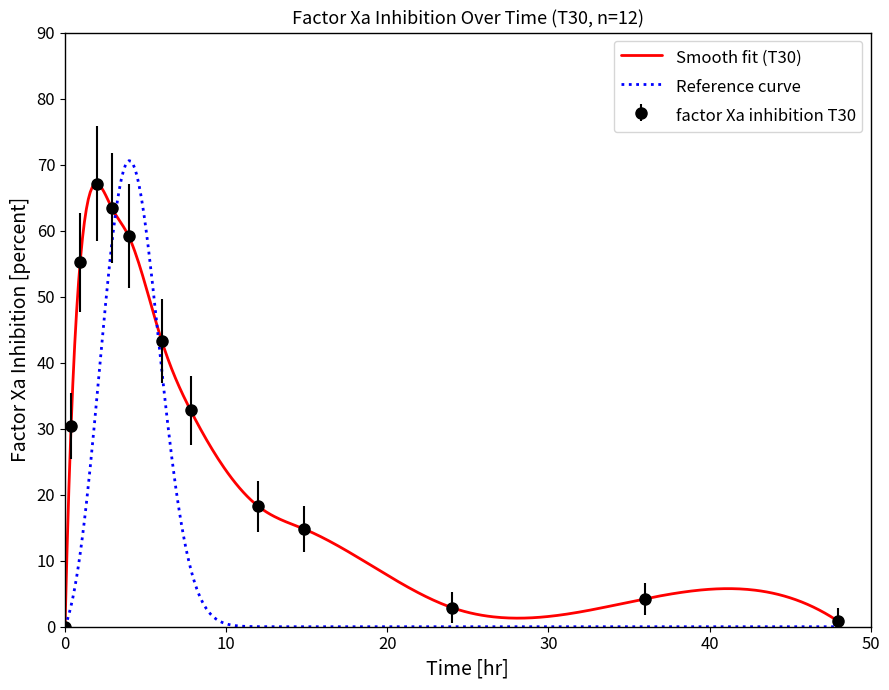

What is the highest value of the factor Xa inhibition T30 series?

67.1